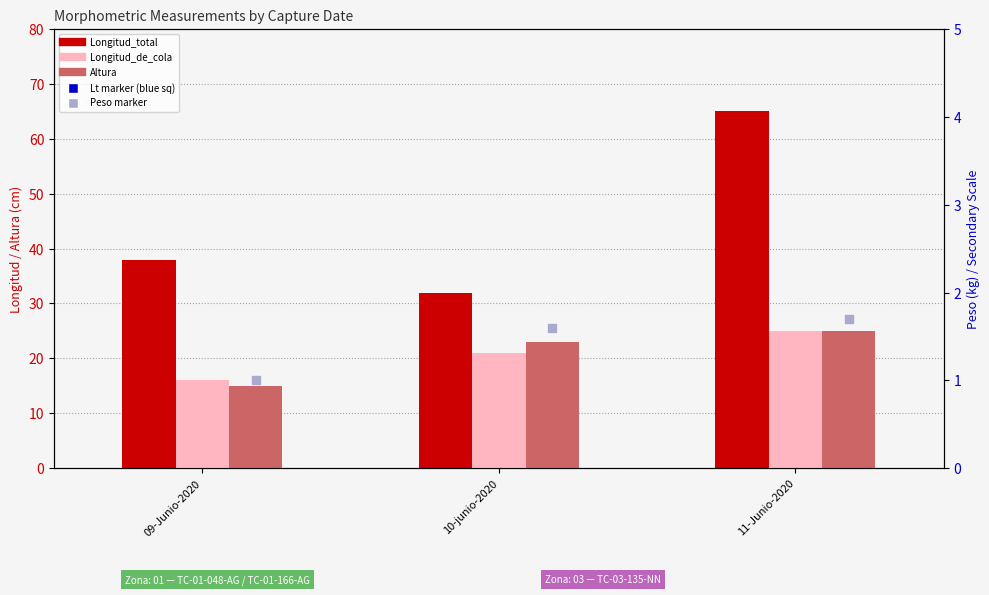

At which category is the sum across all series the highest?

11-Junio-2020